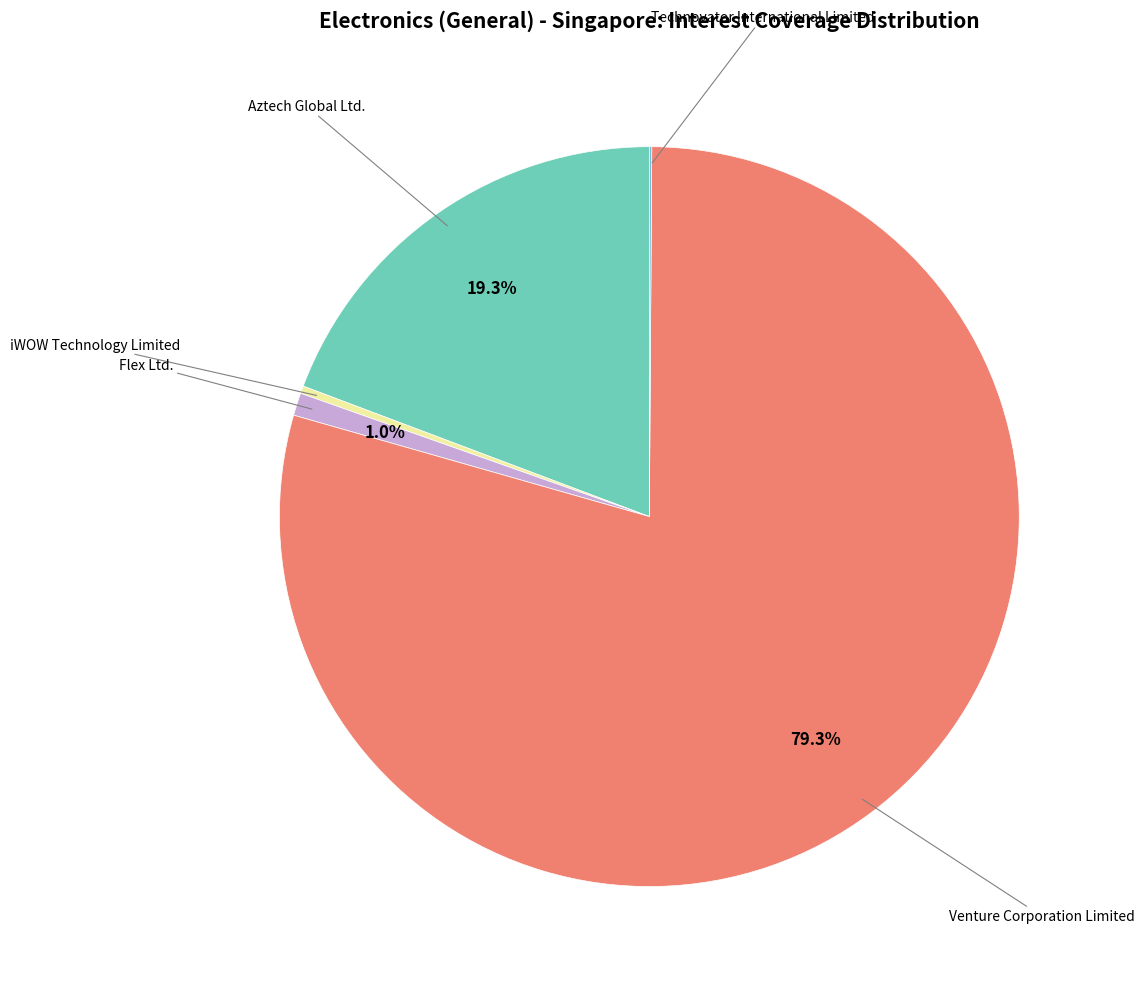

What percentage do Flex Ltd. and Venture Corporation Limited together represent?

80.3%